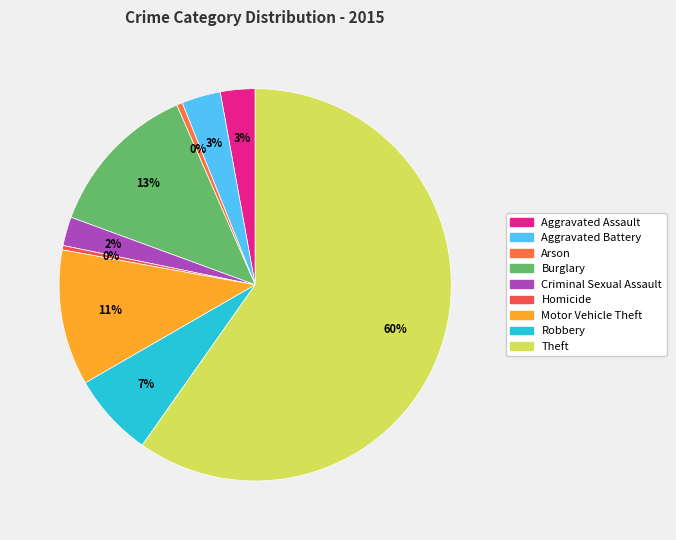

Between Aggravated Battery and Motor Vehicle Theft, which is larger?

Motor Vehicle Theft